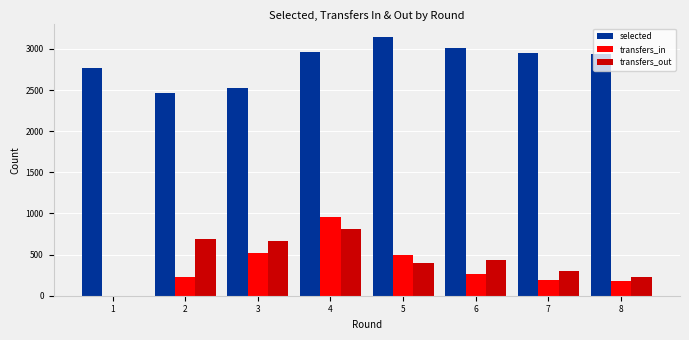

What is the difference between the selected values at 7 and 3?

426